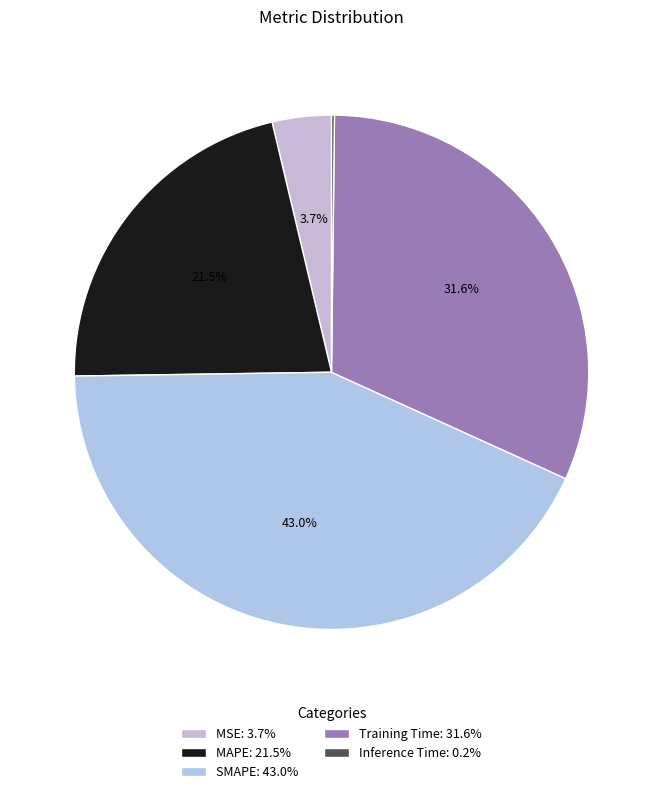

Which category has the biggest portion of the pie?

SMAPE